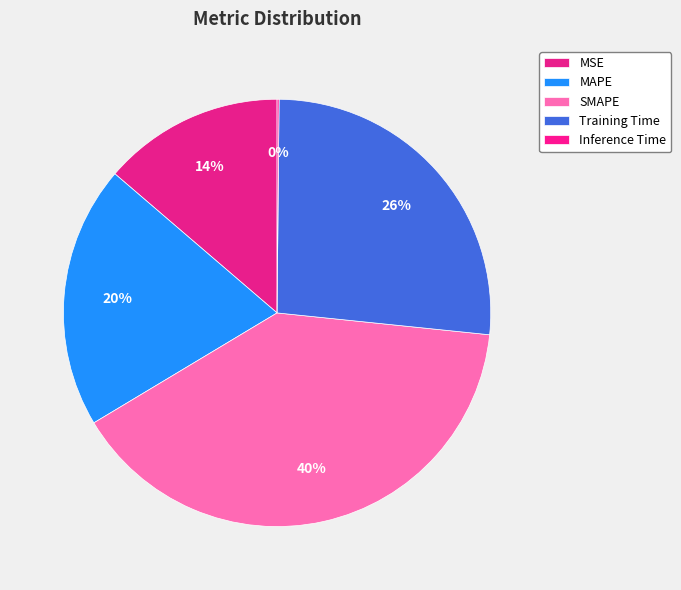

Rank the categories by value from highest to lowest.

SMAPE, Training Time, MAPE, MSE, Inference Time